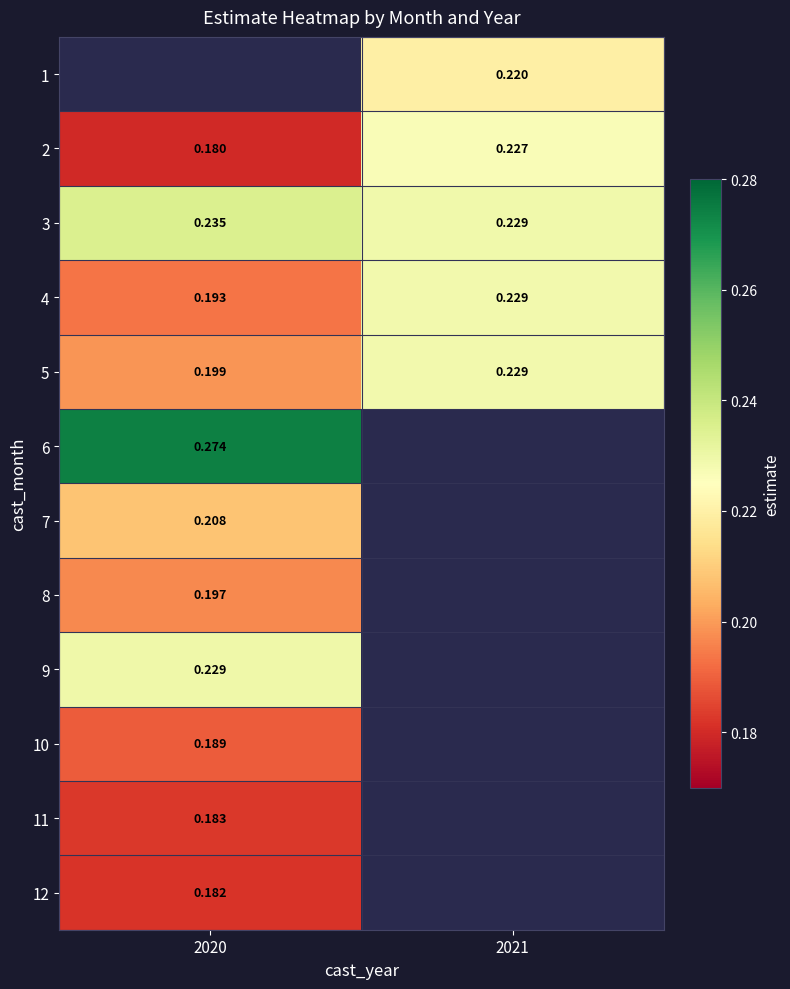

Which has a higher value, 2020 or 2021?

2021